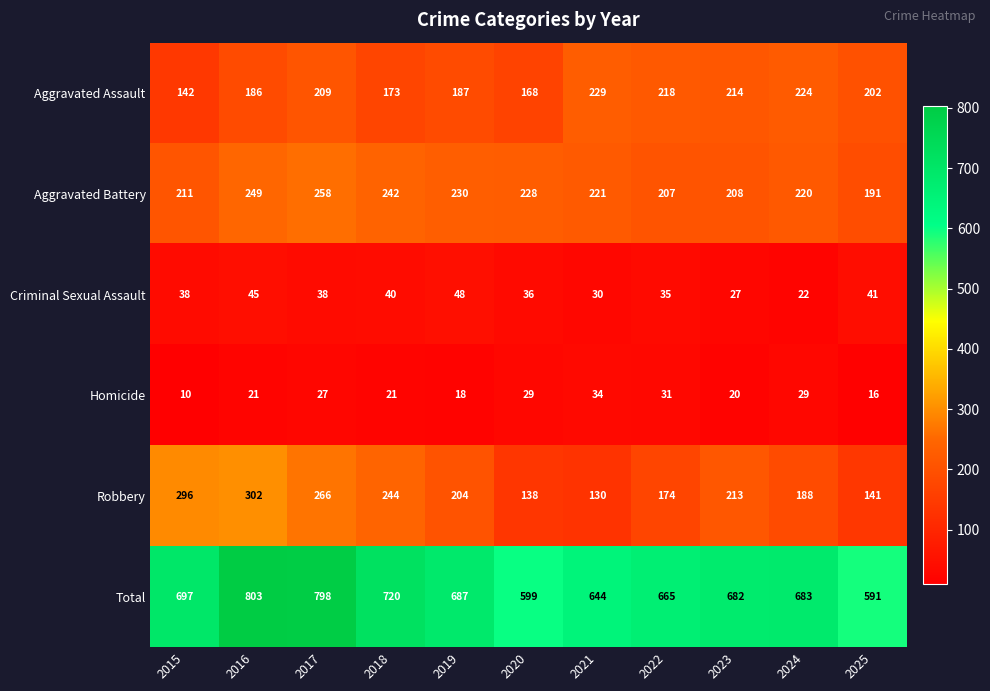

What is the difference between the second highest and minimum values in the Aggravated Assault series?

82